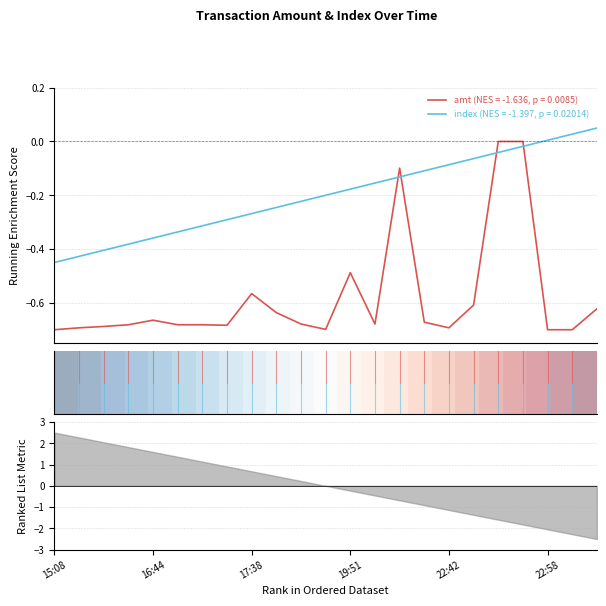

How many values exceed 0?

11